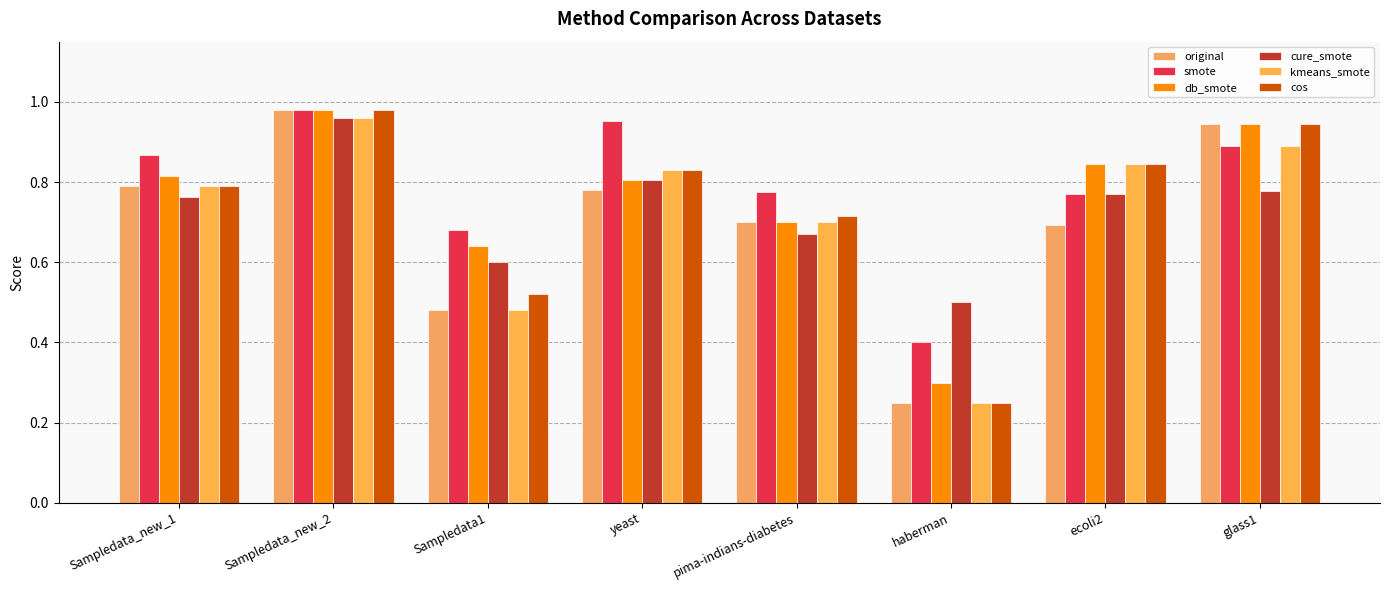

What are all the series names shown in the legend?

original, smote, db_smote, cure_smote, kmeans_smote, cos